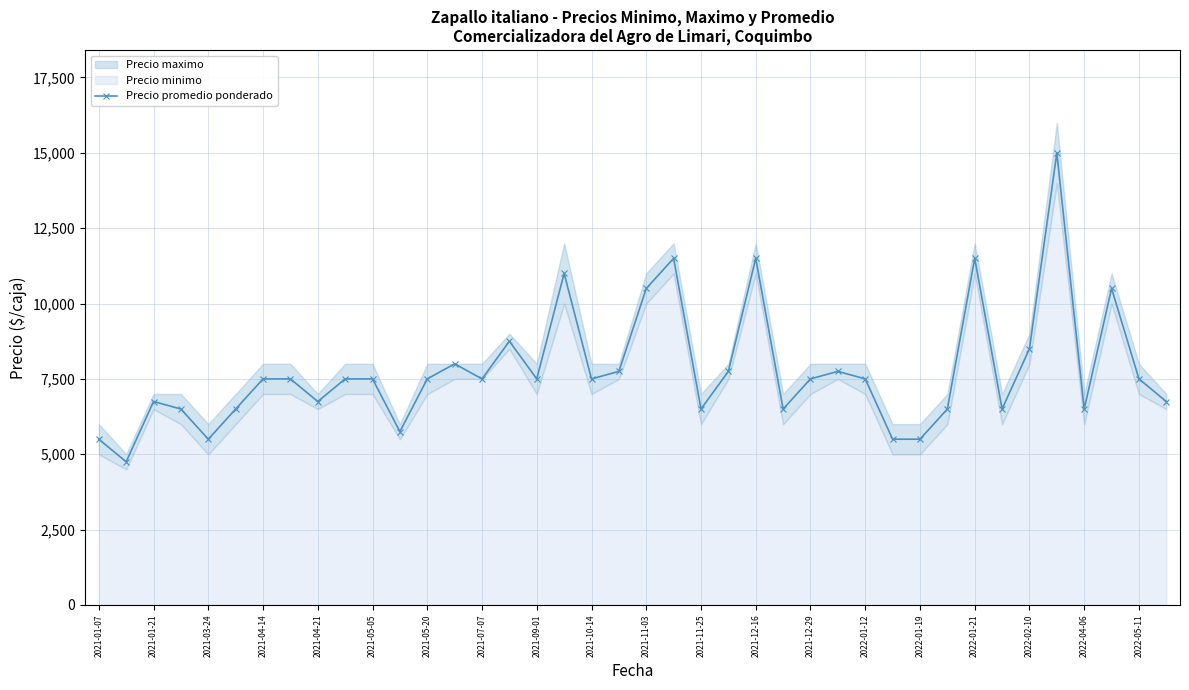

What is the lowest value of the Precio promedio ponderado series?

4750